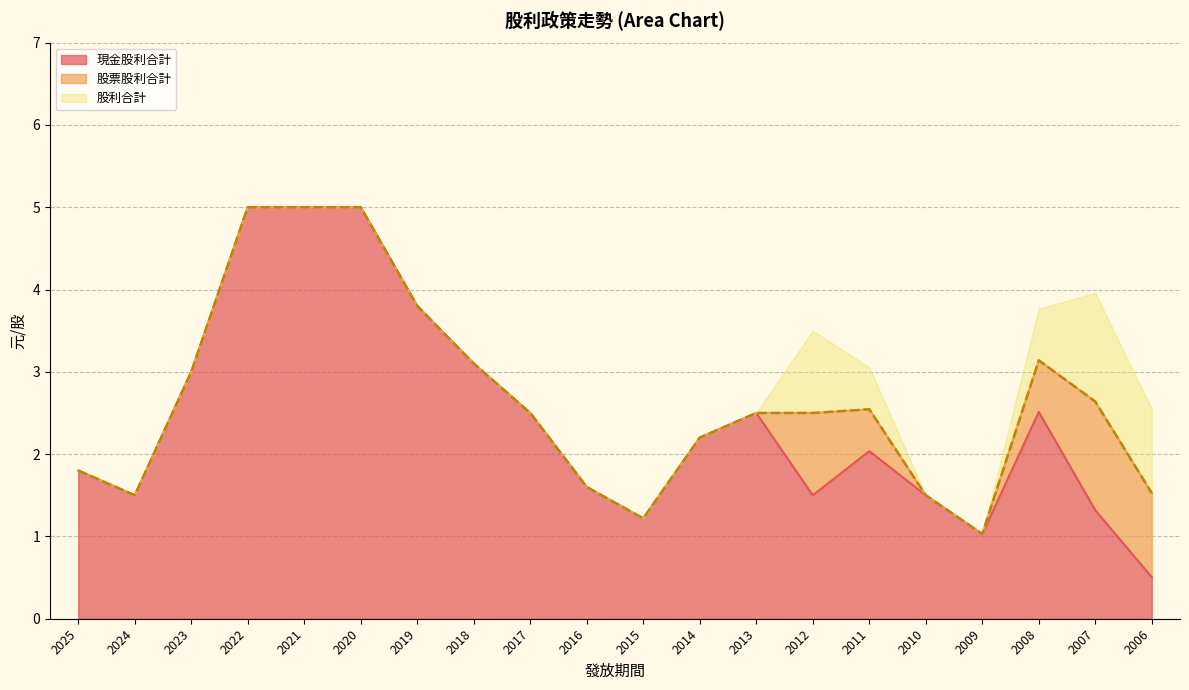

Which has a higher value, 2012 or 2006?

2012